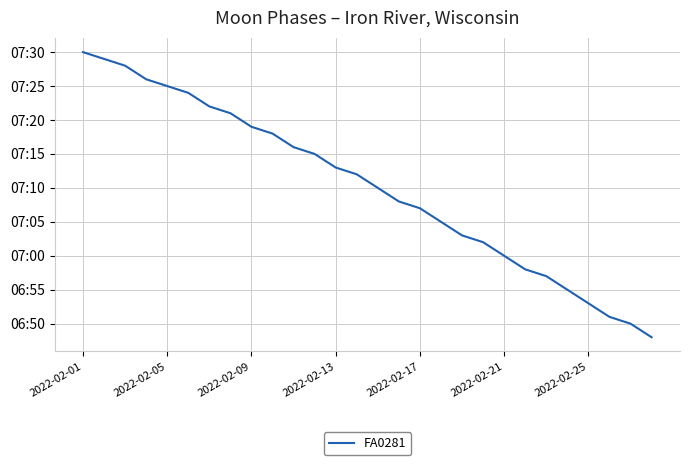

Is this an area chart (filled region under the line)?

No